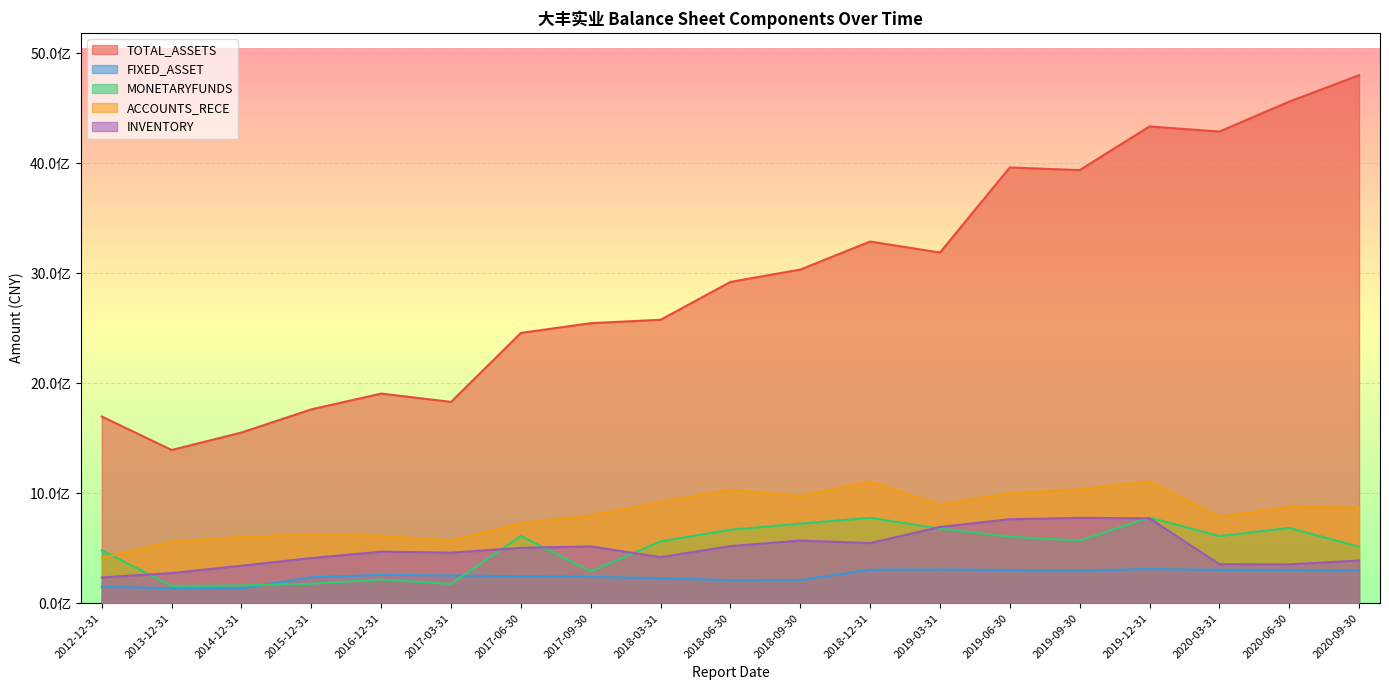

True or false: TOTAL_ASSETS and INVENTORY intersect in this chart.

False